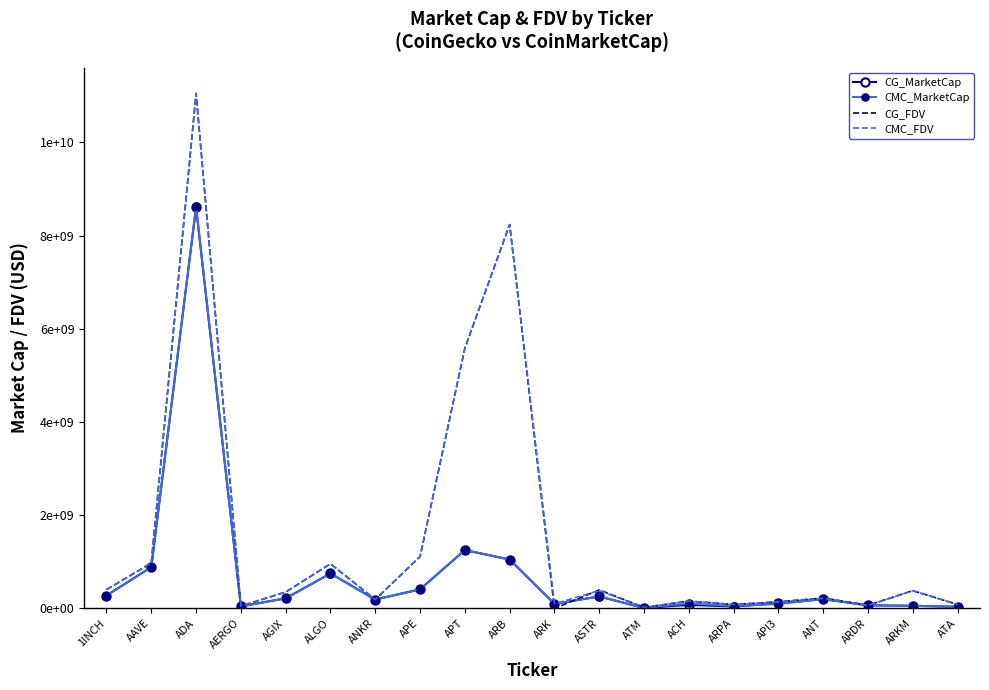

What is the average value of the CMC_FDV series?

1527641909.1